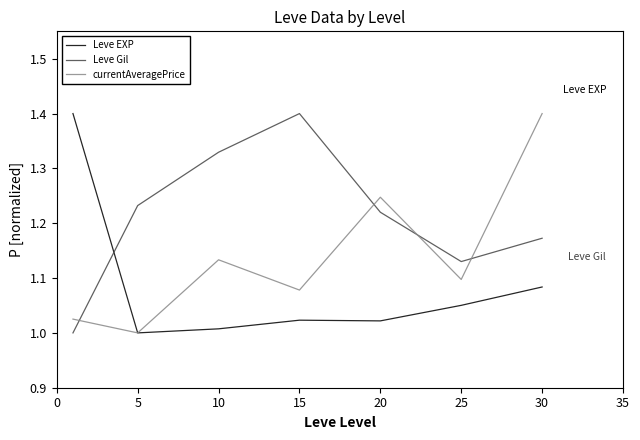

After their last crossing, which series has the higher values: currentAveragePrice or Leve Gil?

currentAveragePrice